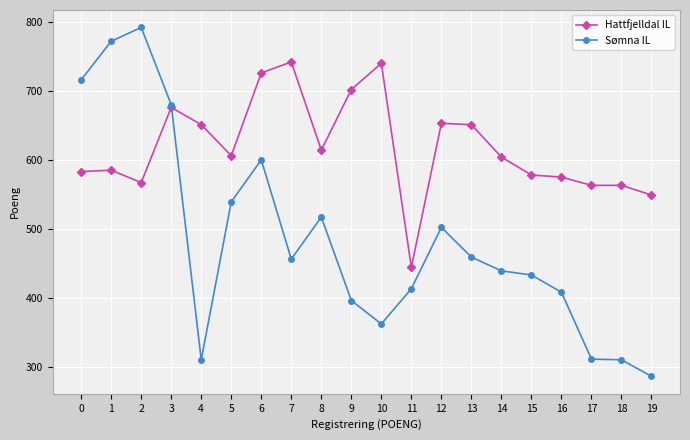

What is the difference between the second highest and second lowest values in the Sømna IL series?

462